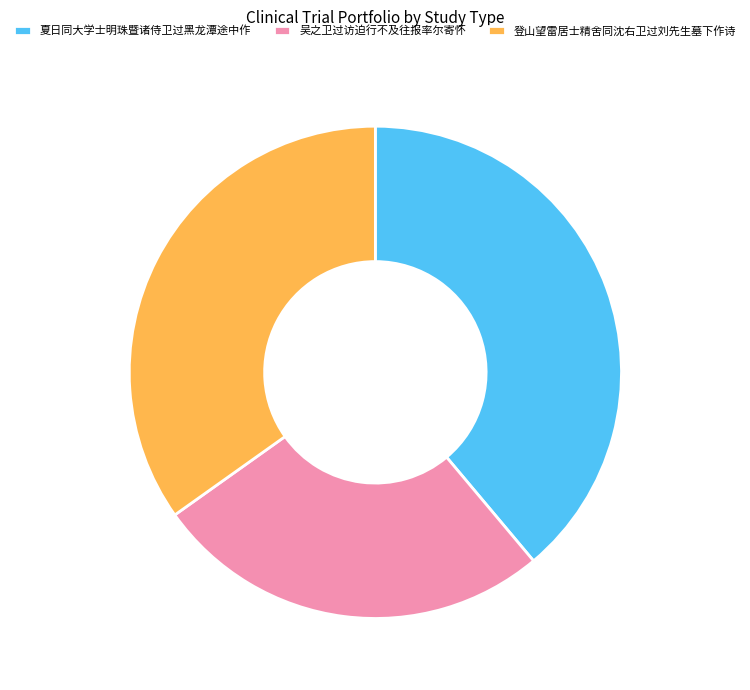

Do 吴之卫过访迫行不及往报率尔寄怀 and 夏日同大学士明珠暨诸侍卫过黑龙潭途中作 together represent more than half of the pie?

Yes